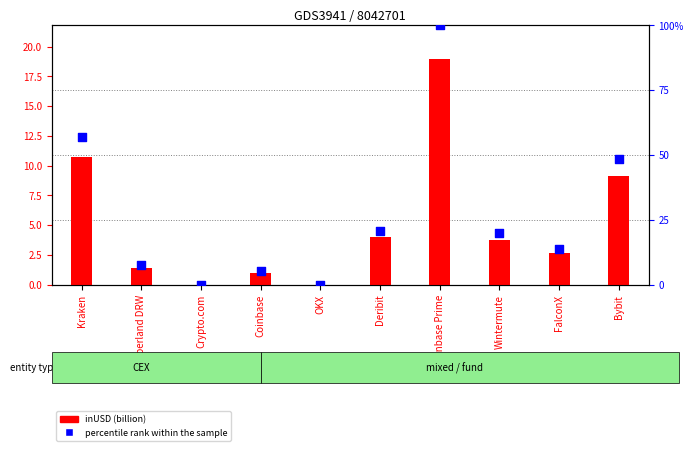

Which series has the largest Y range (max minus min)?

percentile rank within the sample